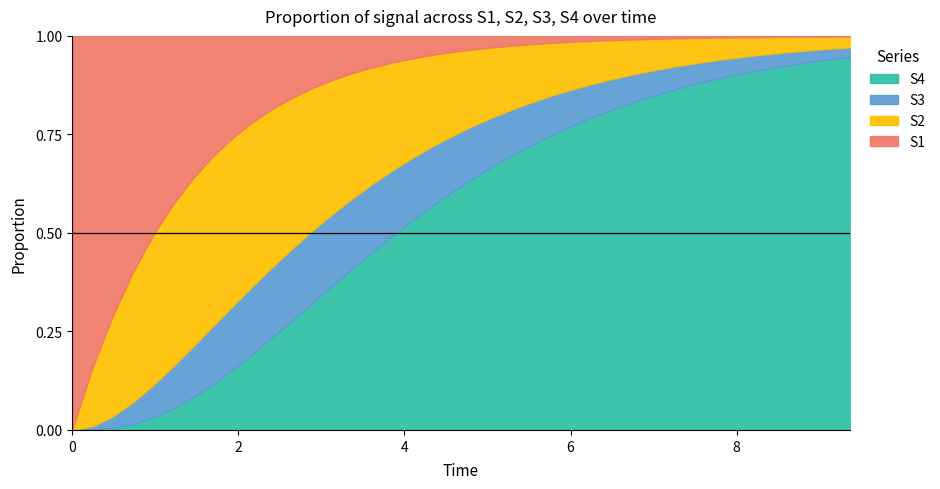

At how many categories does at least one series exceed 0?

40